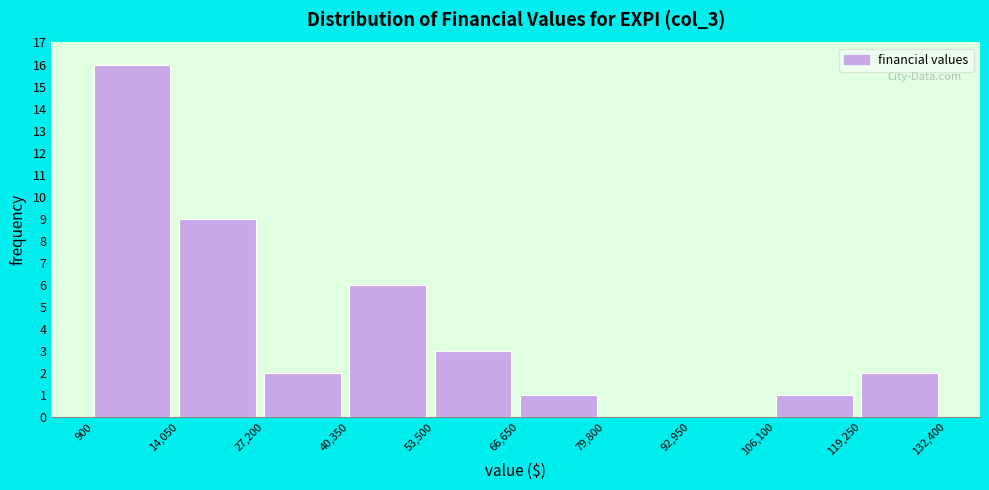

Reading left to right, list every bar in this chart as the range it spans on the x-axis followed by its height. The values are not printed on the chart, so give them approximately, as read against the axis.

900 to 14,050: 16
14,050 to 27,200: 9
27,200 to 40,350: 2
40,350 to 53,500: 6
53,500 to 66,650: 3
66,650 to 79,800: 1
79,800 to 92,950: 0
92,950 to 106,100: 0
106,100 to 119,250: 1
119,250 to 132,400: 2